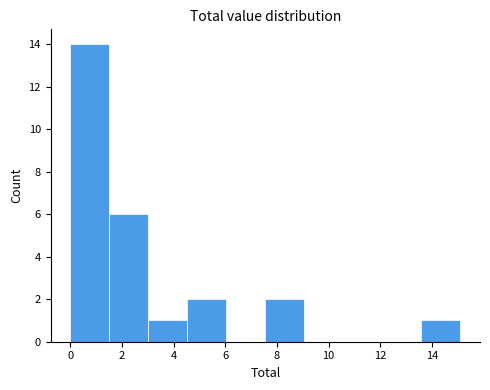

Reading left to right, list every bar in this chart as the range it spans on the x-axis followed by its height. Neither the bar edges nor the heights are printed on the chart, so give them approximately, as read against the axes.

0.0 to 1.6: 14
1.6 to 3.0: 6
3.0 to 4.6: 1
4.6 to 6.0: 2
6.0 to 7.6: 0
7.6 to 9.0: 2
9.0 to 10.6: 0
10.6 to 12.0: 0
12.0 to 13.6: 0
13.6 to 15.2: 1